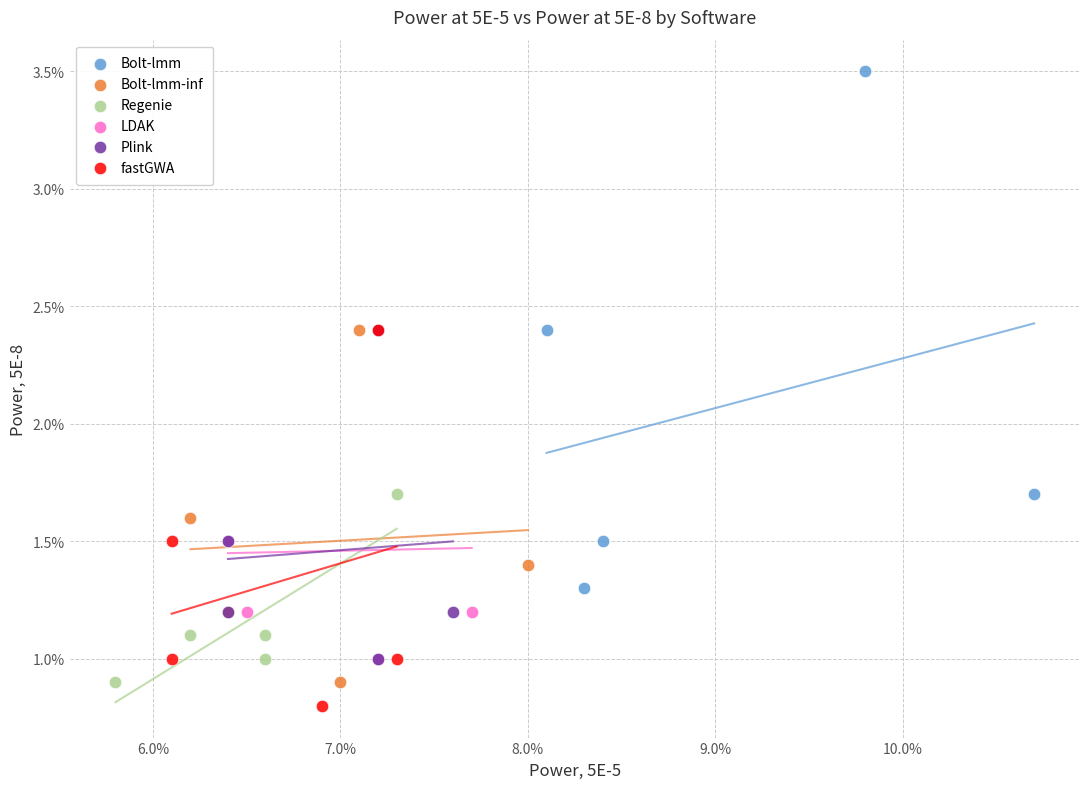

Which series has the widest spread of Y values?

Bolt-lmm